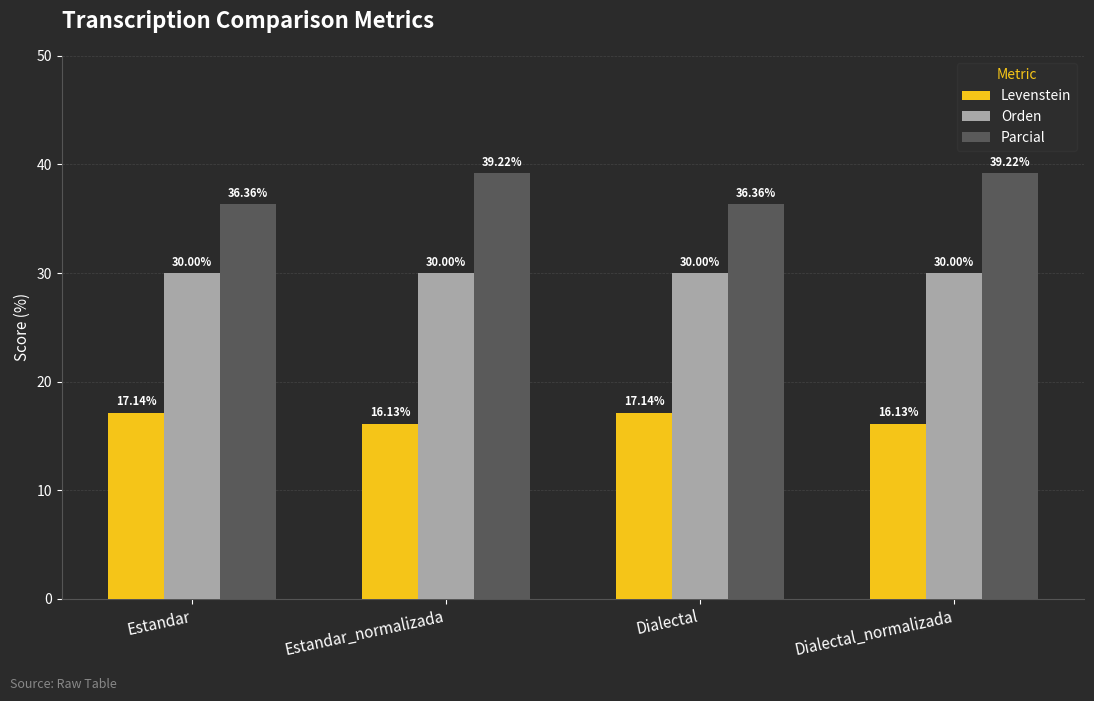

Which series has the largest range (max minus min)?

Parcial